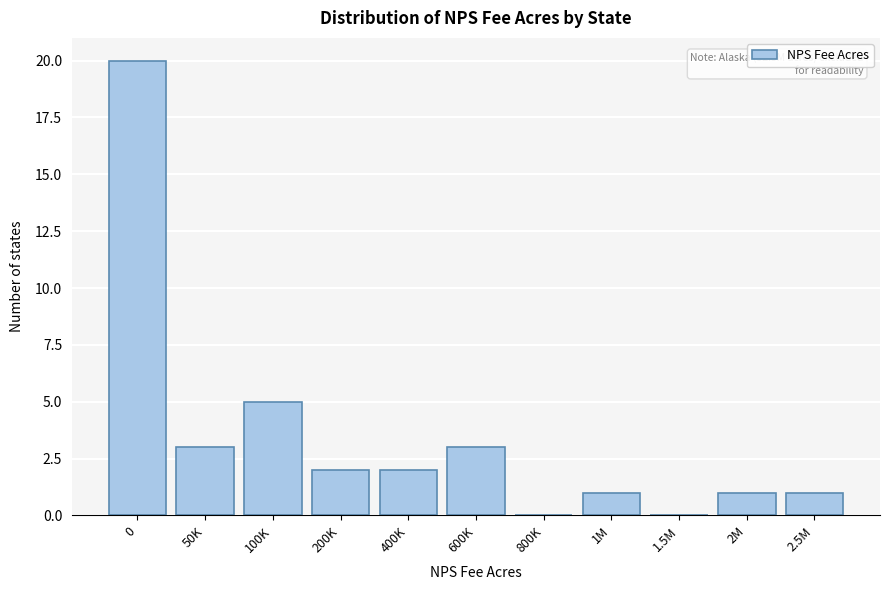

Reading left to right, what are all the values shown in this chart?

0=20	50K=3	100K=5	200K=2	400K=2	600K=3	800K=0	1M=1	1.5M=0	2M=1	2.5M=1